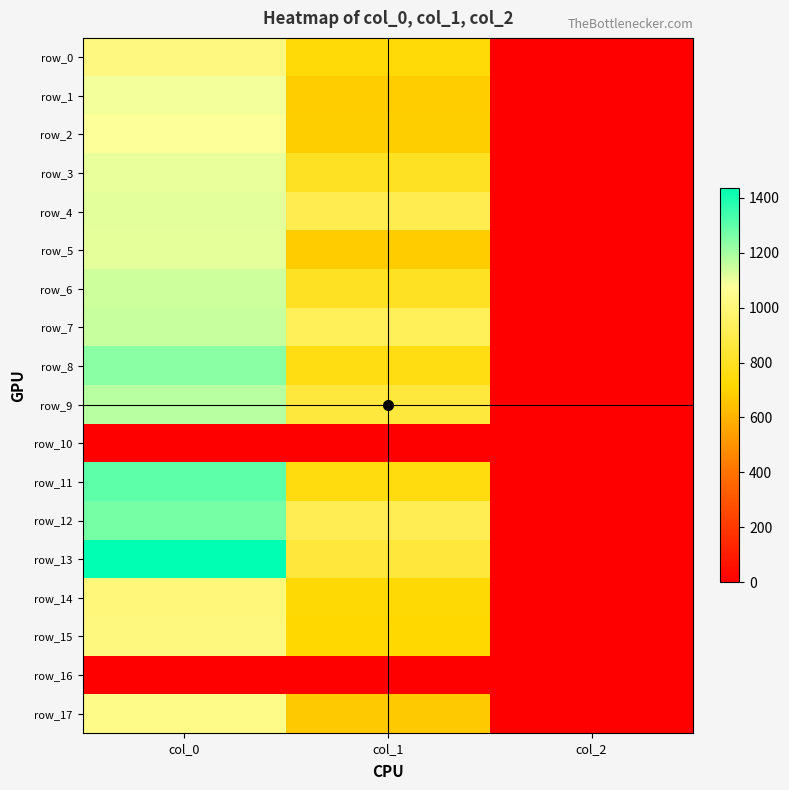

How many values in the row_14 series exceed 725?

2